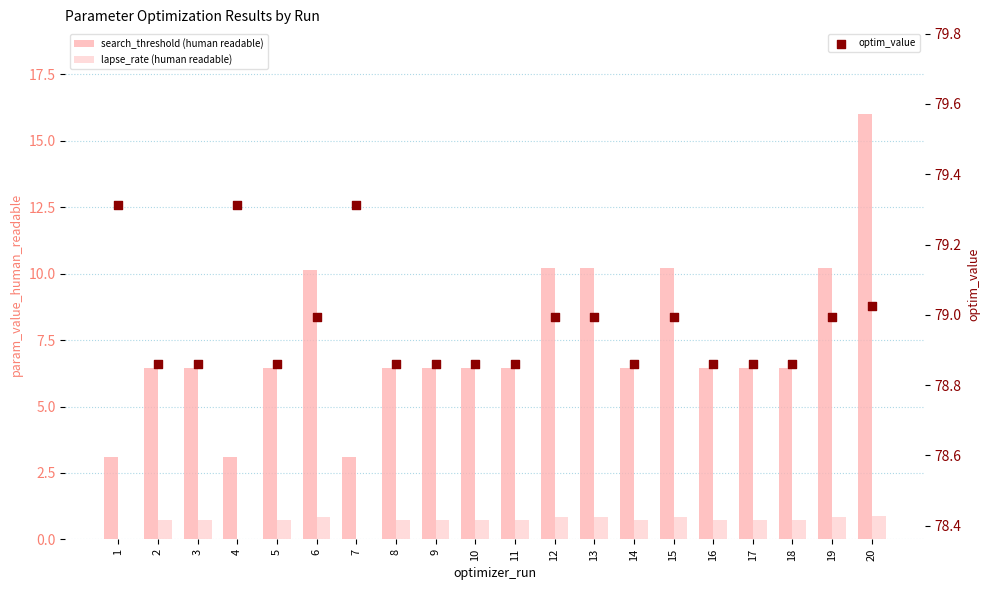

What is the total value across all series at 8?

86.0